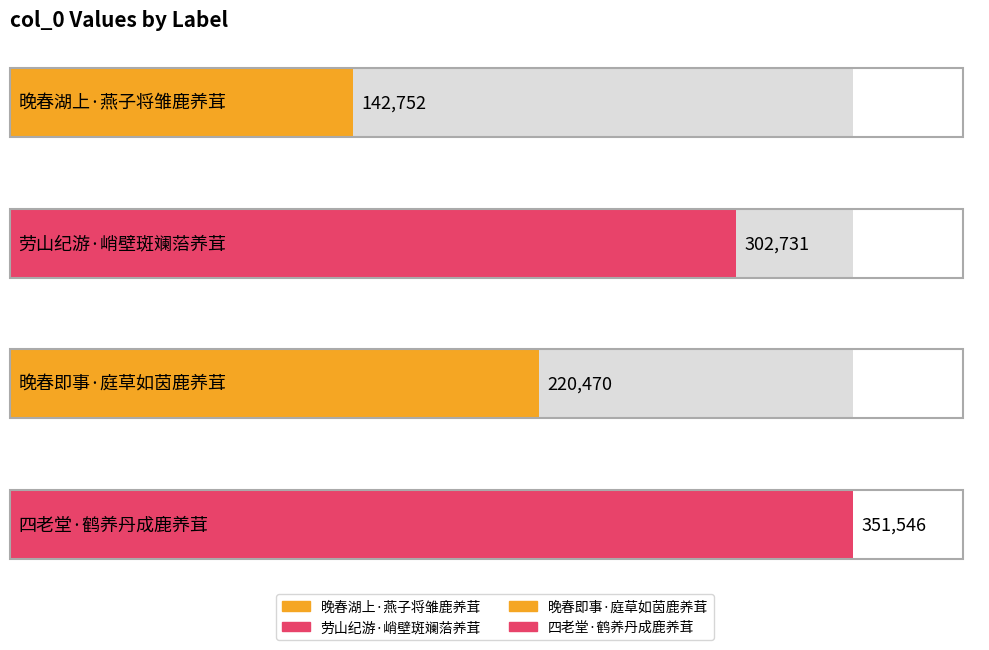

What is the sum of all values?

1017499